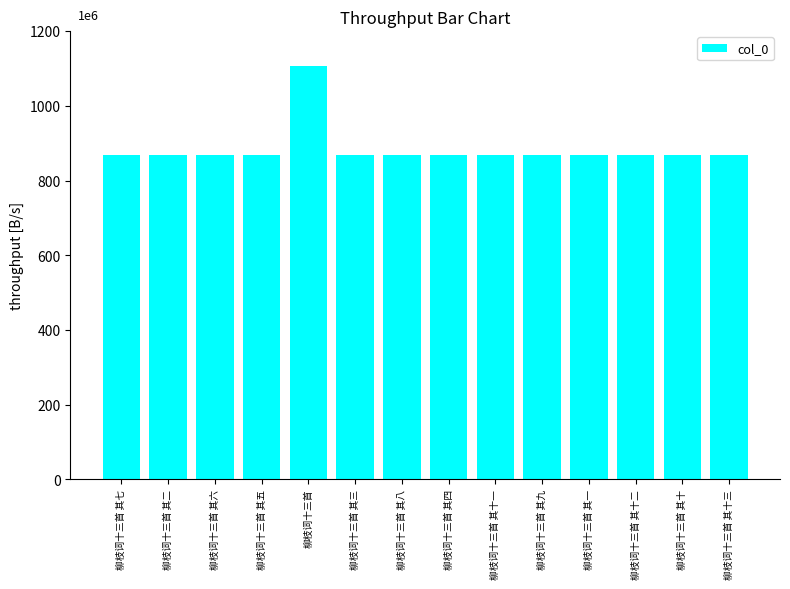

True or false: the data shows 1432094 at 柳枝词十三首 其十.

False